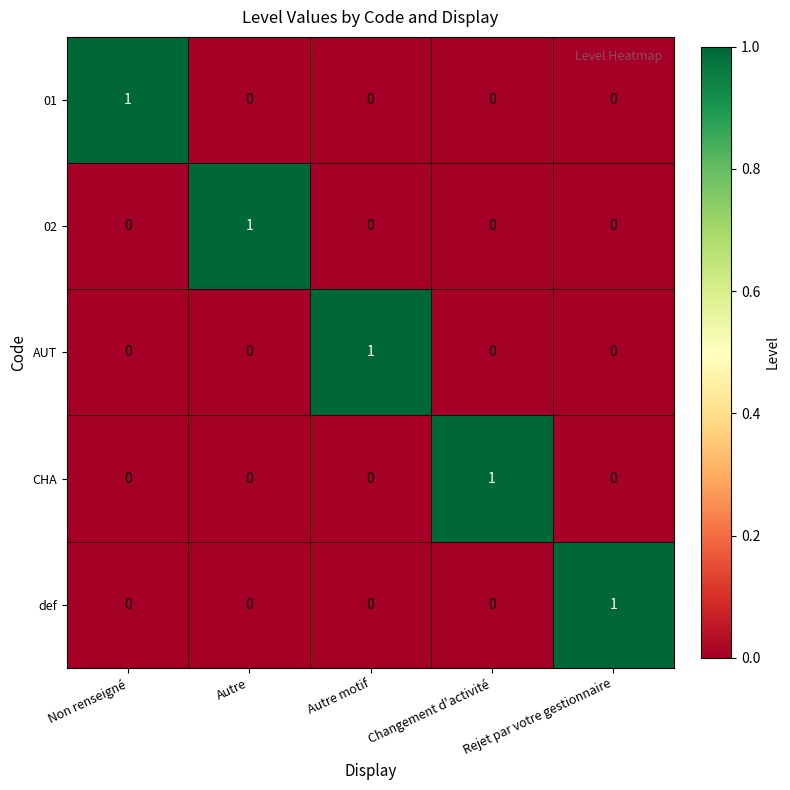

How many positive values does the 01 series have?

1